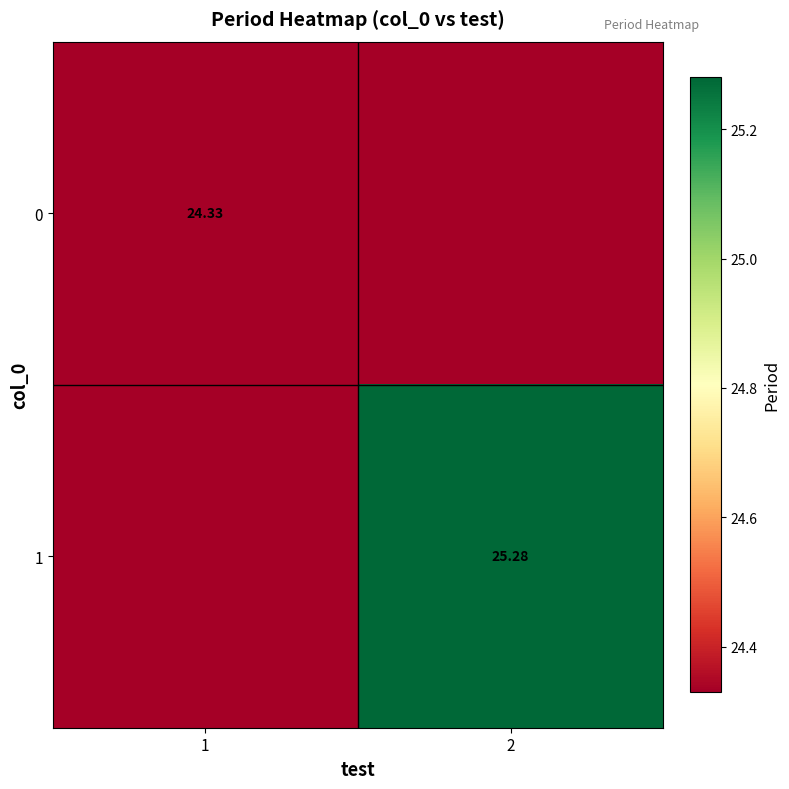

At which label does 1 first exceed 25?

2